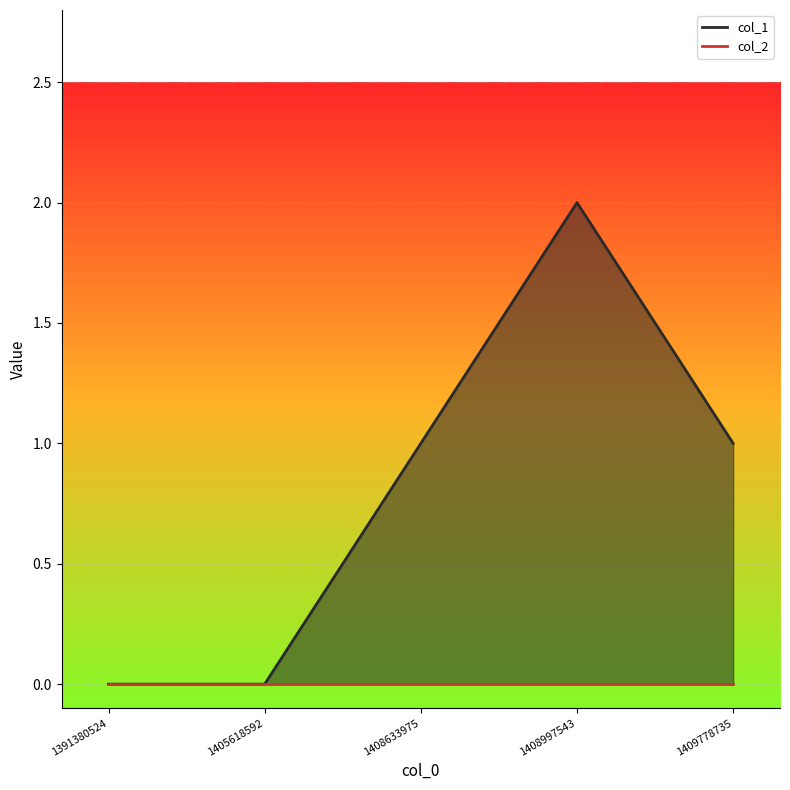

Reading left to right, what are all the values shown in this chart?

1391380524=0	1405618592=0	1408633975=1	1408997543=2	1409778735=1